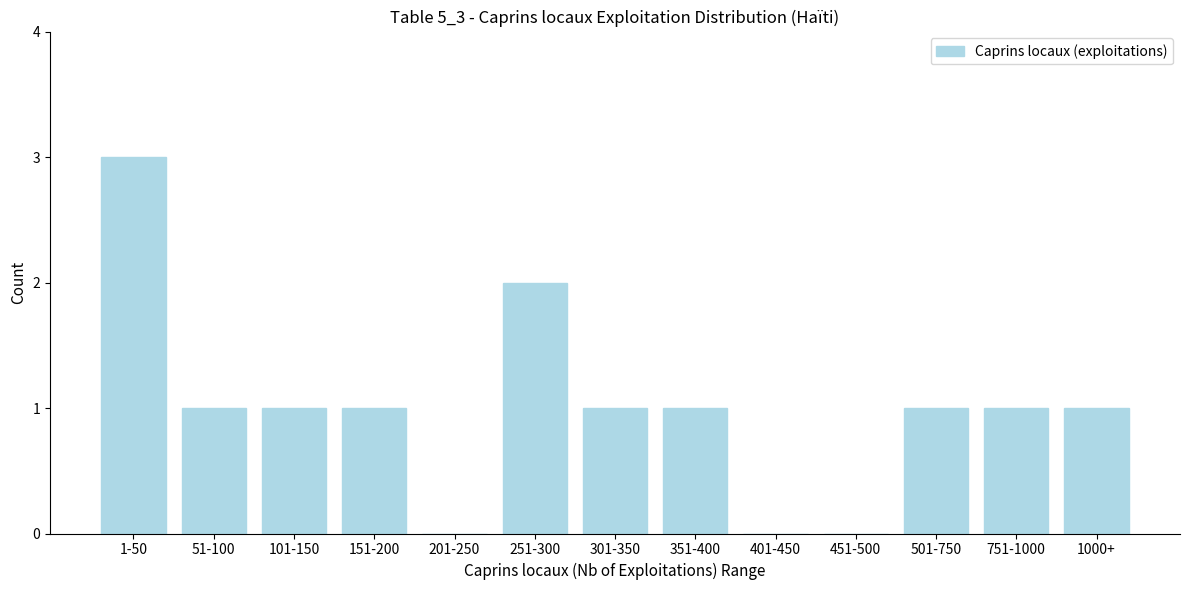

Reading left to right, list all the values displayed in this chart.

1-50=3	51-100=1	101-150=1	151-200=1	201-250=0	251-300=2	301-350=1	351-400=1	401-450=0	451-500=0	501-750=1	751-1000=1	1000+=1